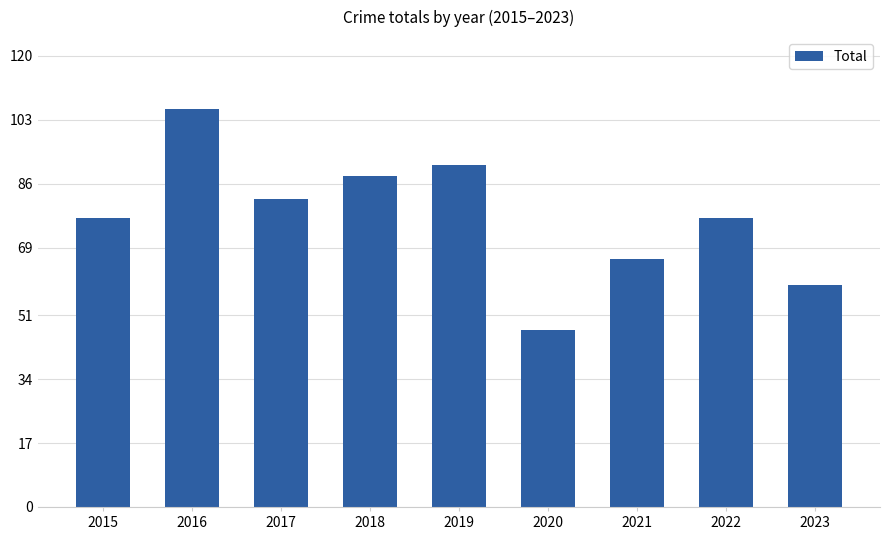

What is the greatest value displayed?

106